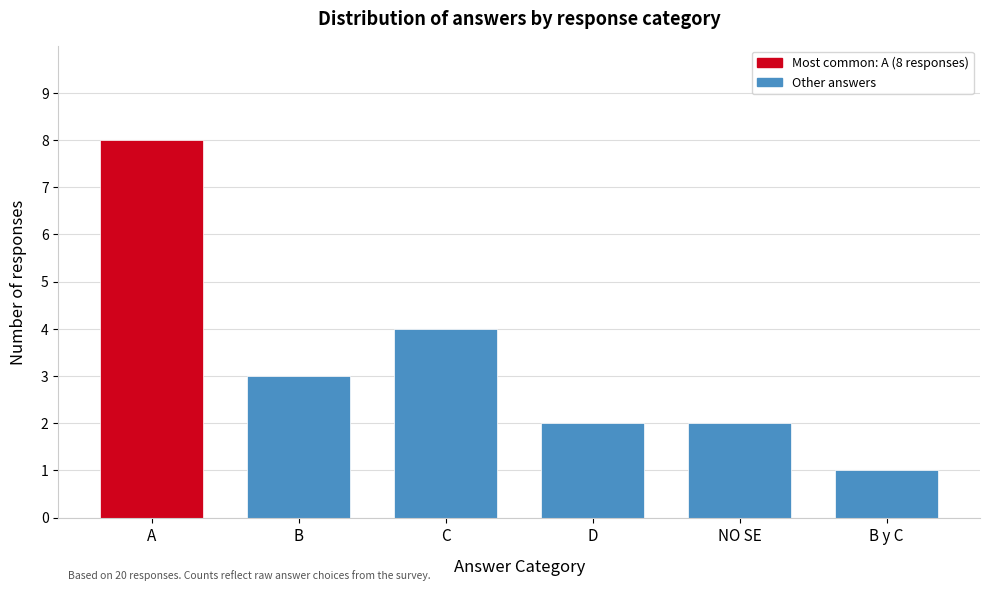

Reading left to right, extract all data points from this chart.

8	3	4	2	2	1